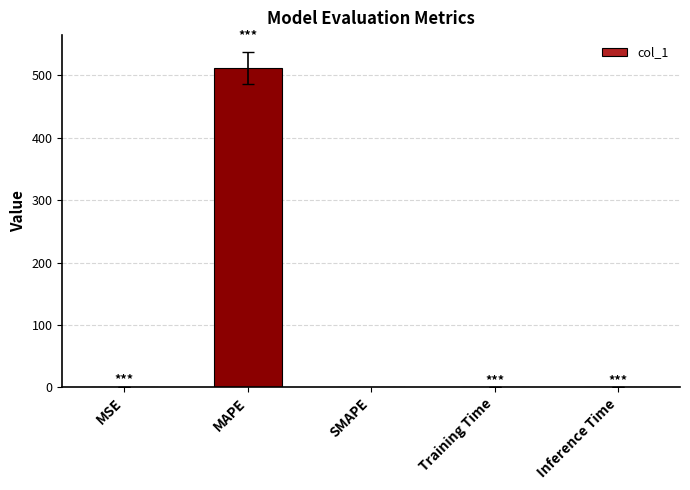

Read the value at MAPE.

512.0